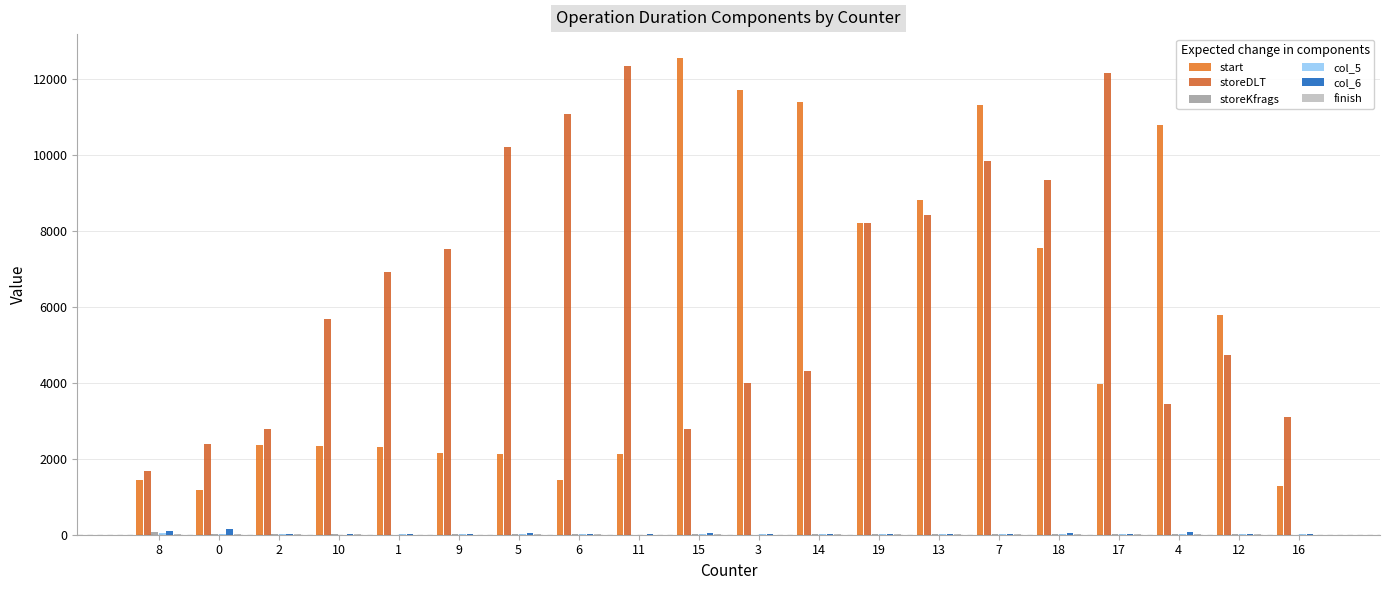

Rank the series by their maximum value, from highest to lowest.

start, storeDLT, col_6, storeKfrags, col_5, finish